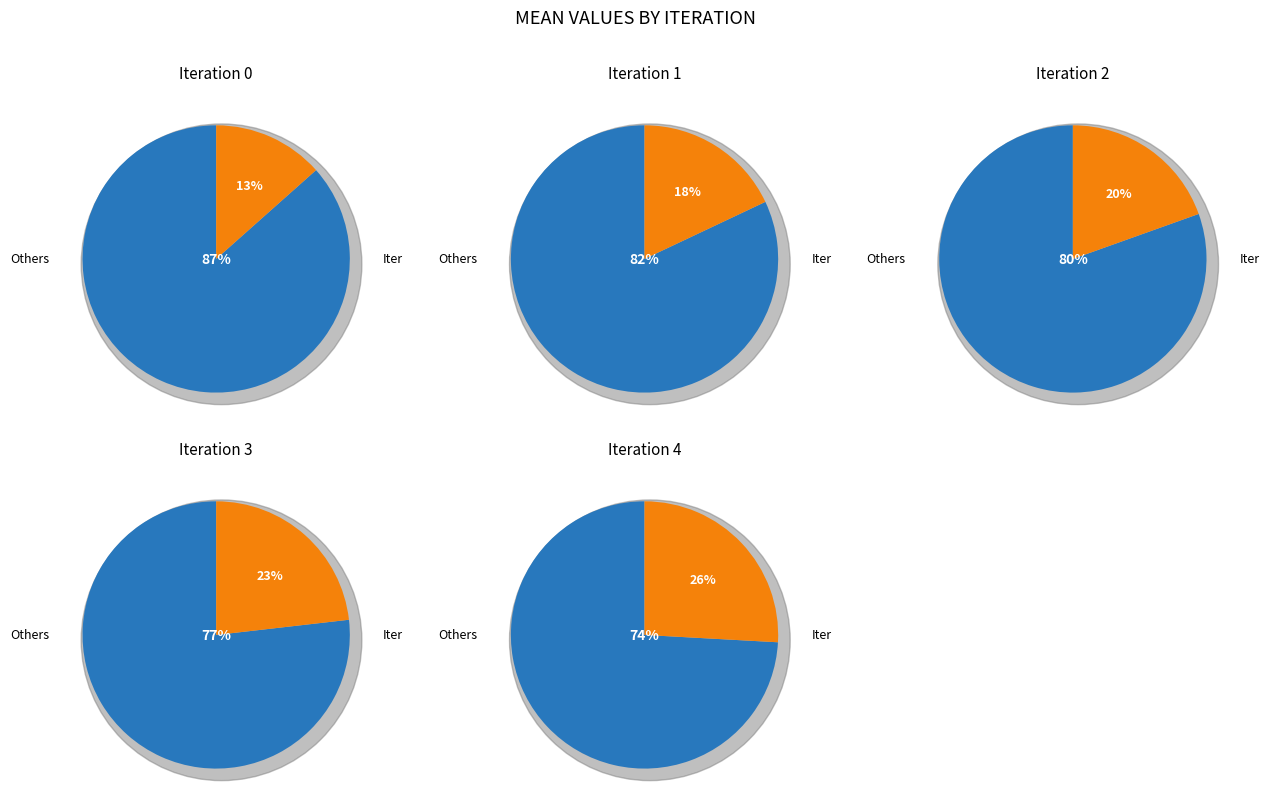

How many slices are in this pie chart?

5